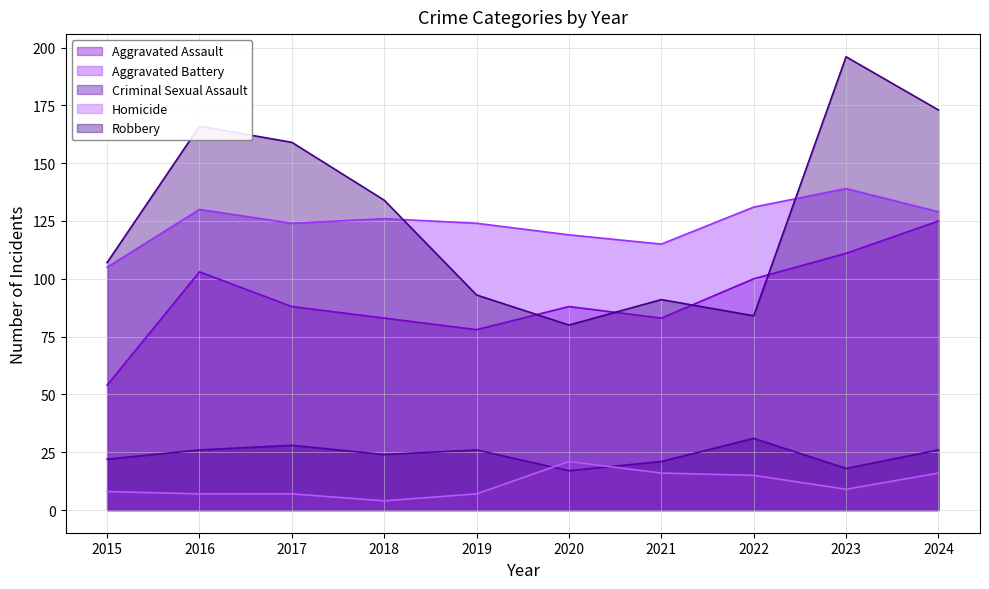

At which label does Criminal Sexual Assault first exceed 26?

2017